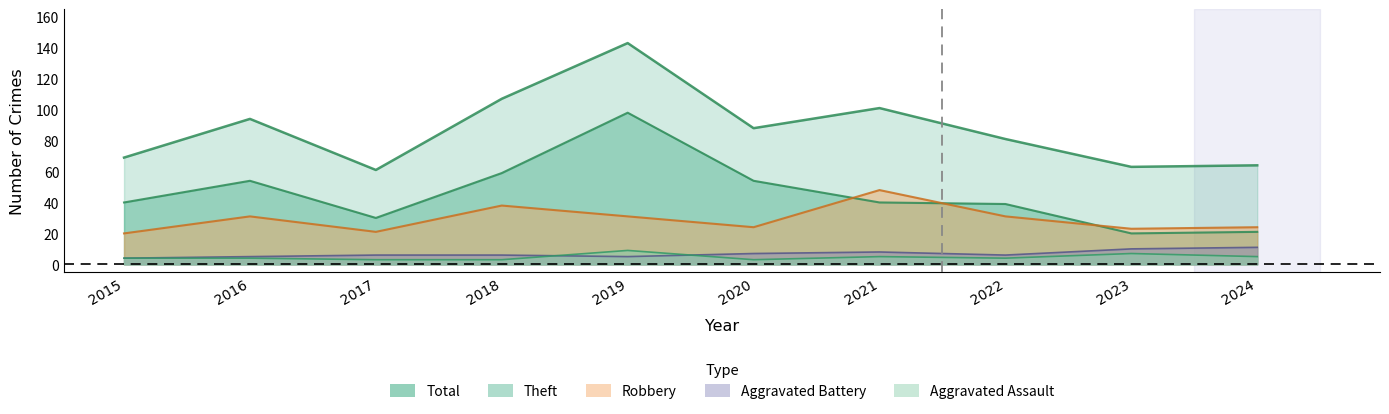

At which category is the sum across all series the highest?

2019